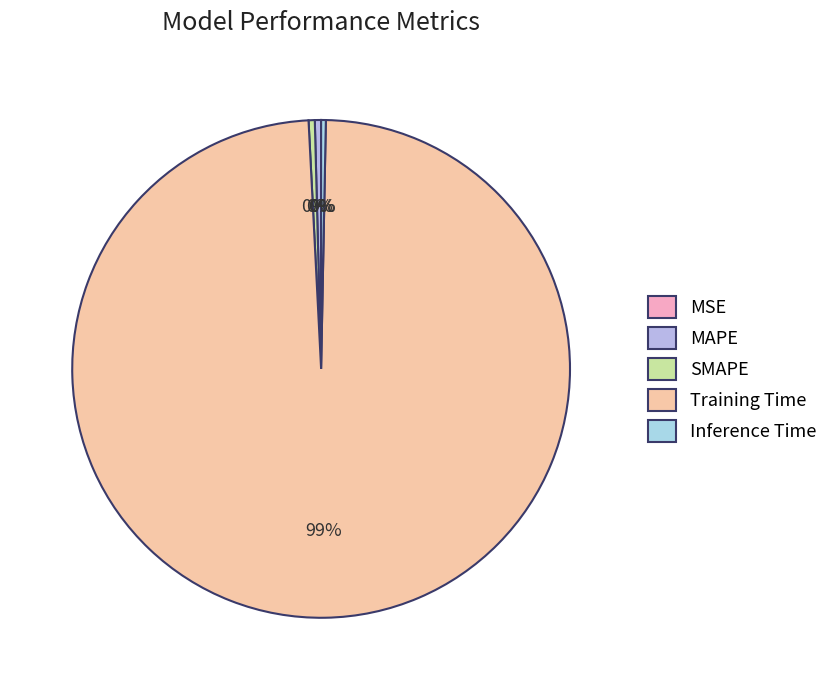

To the nearest percent, what is the average slice percentage?

20%